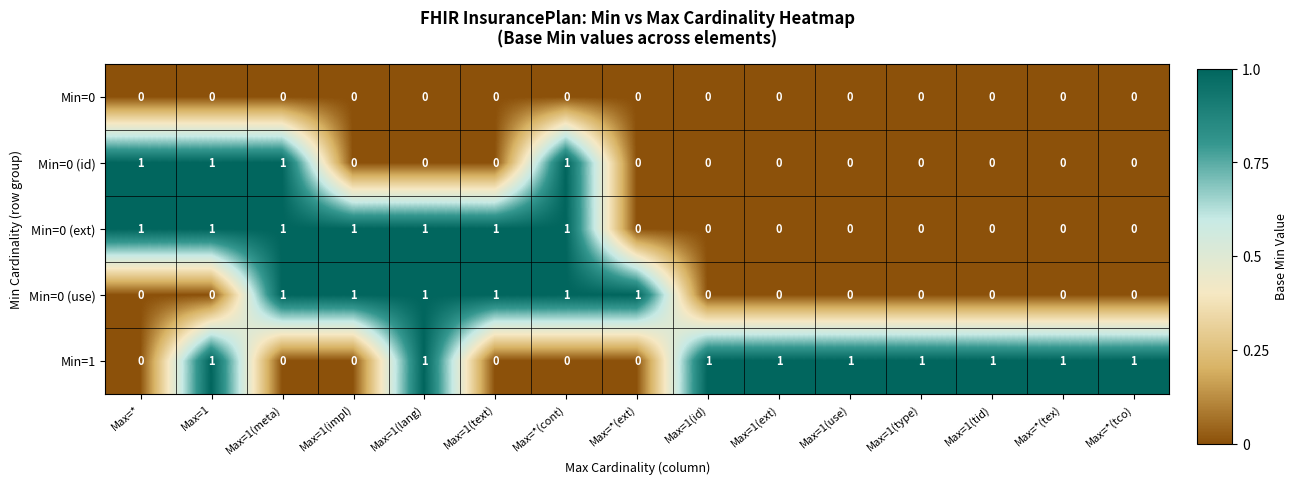

Is it true that Min=0 (ext) equals 1 at Max=1?

True